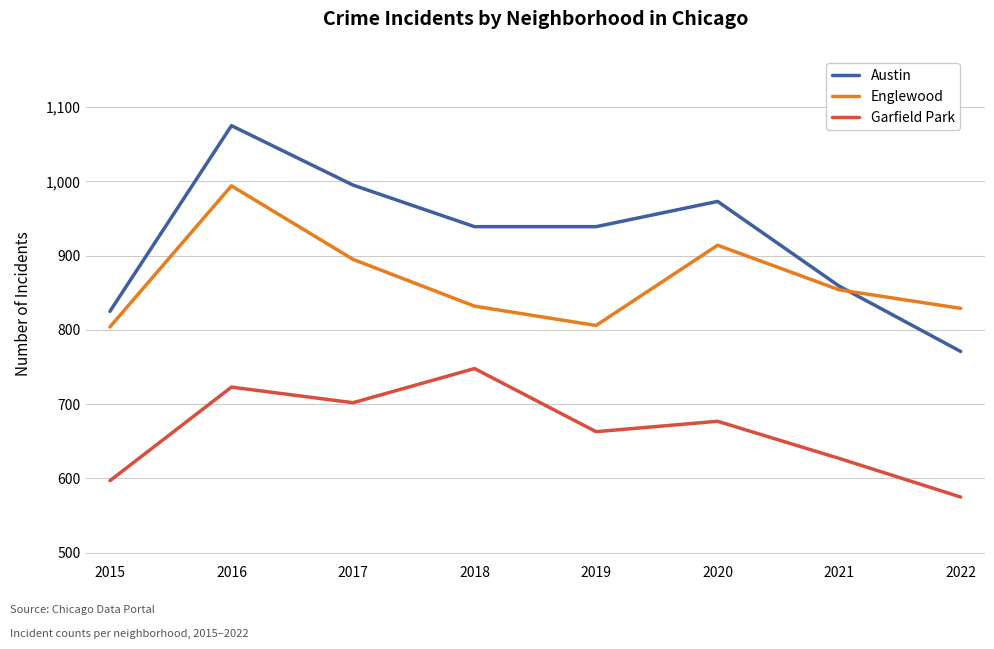

Which series has the largest total across all categories?

Austin